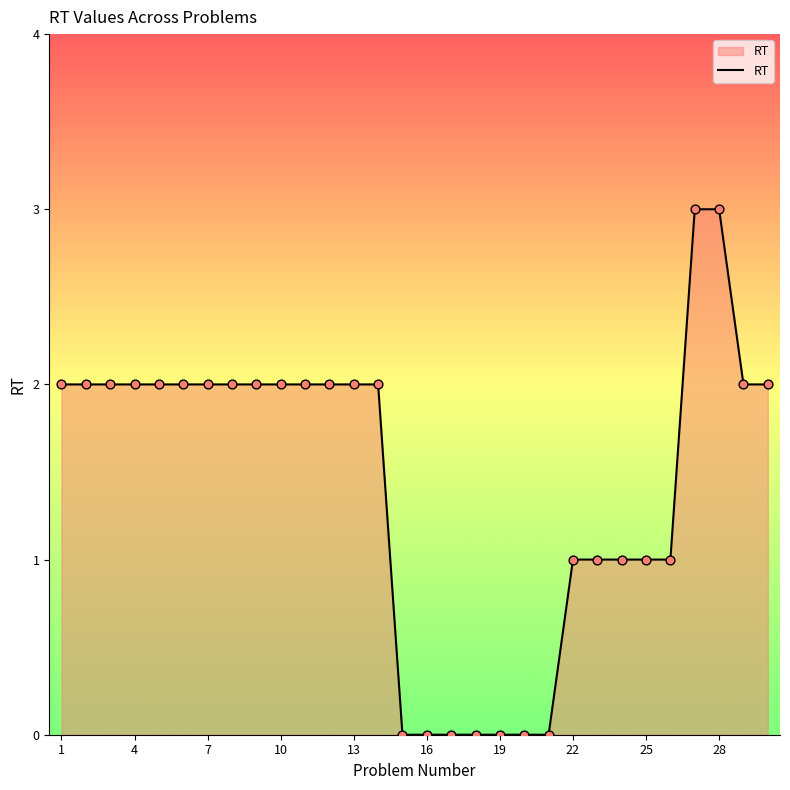

What is the difference between the maximum and minimum values?

3